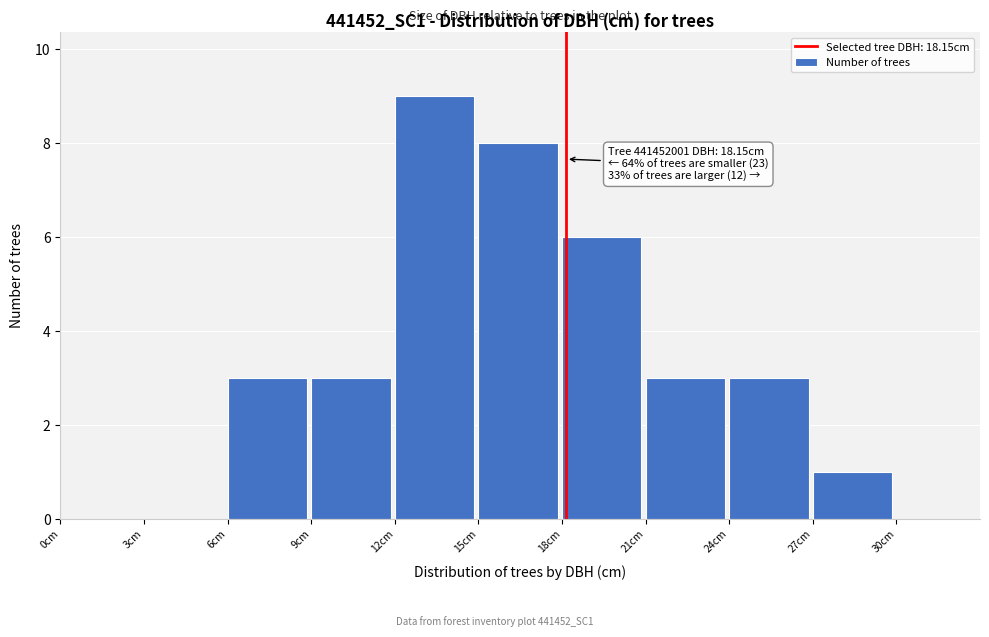

Which range on the x-axis has the tallest bar?

12 to 15